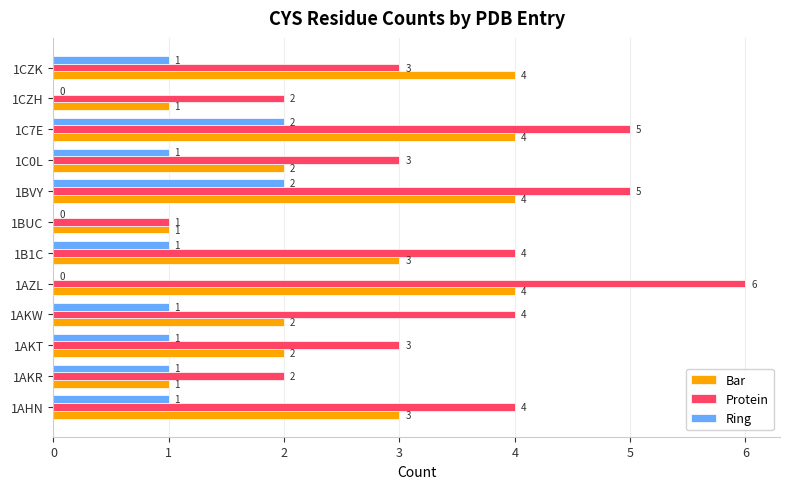

The value of Protein at 1AHN is 1. True or false?

False